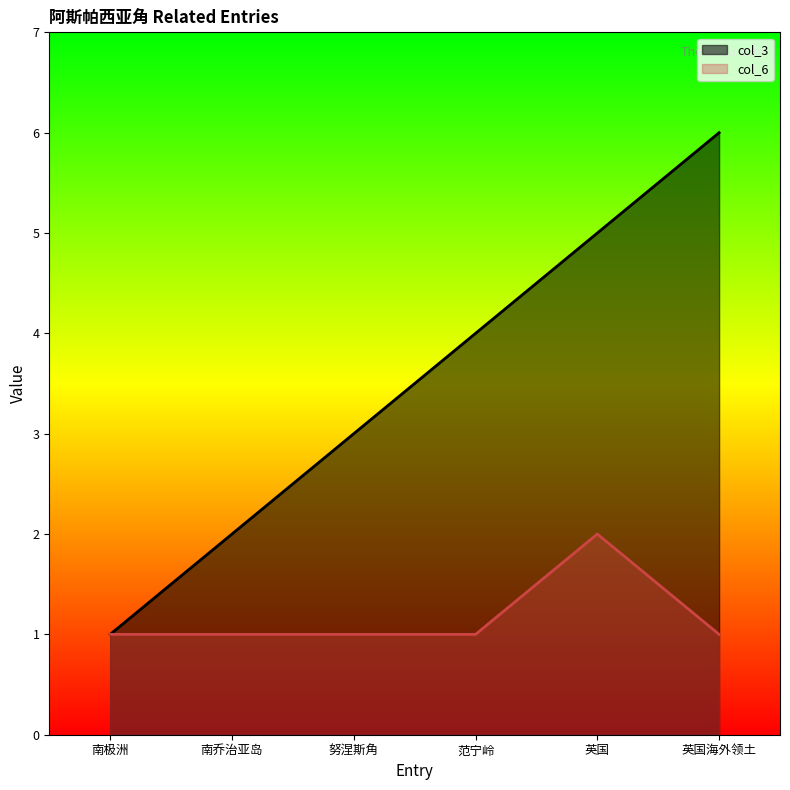

What is the total value across all series at 英国海外领土?

7